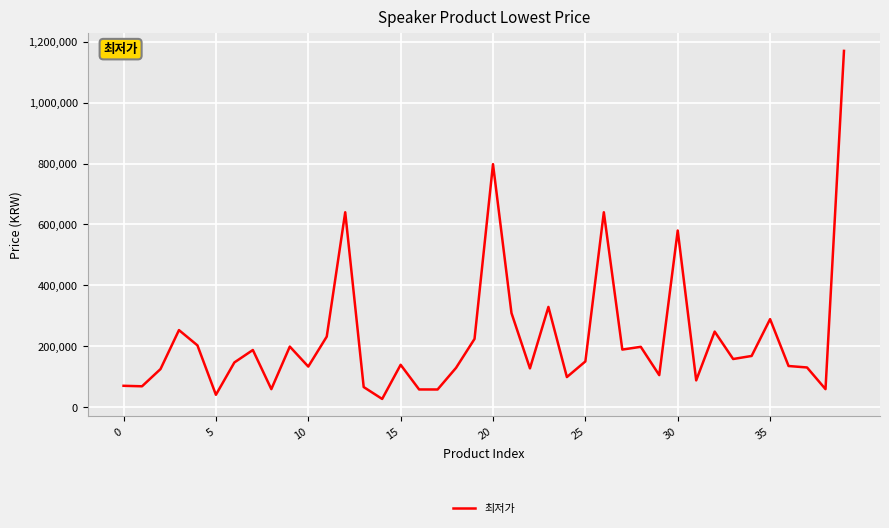

What is the minimum value shown in the chart?

26800